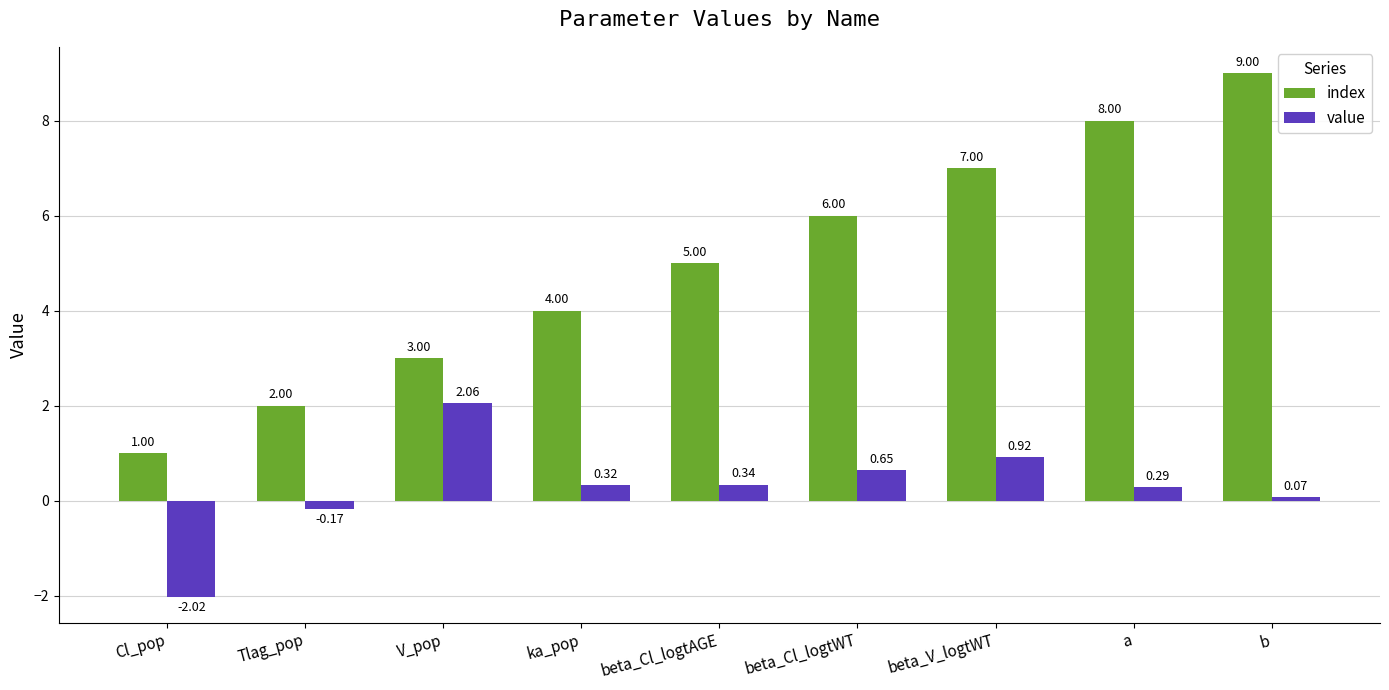

What is the difference between the maximum and minimum values in the value series?

4.1